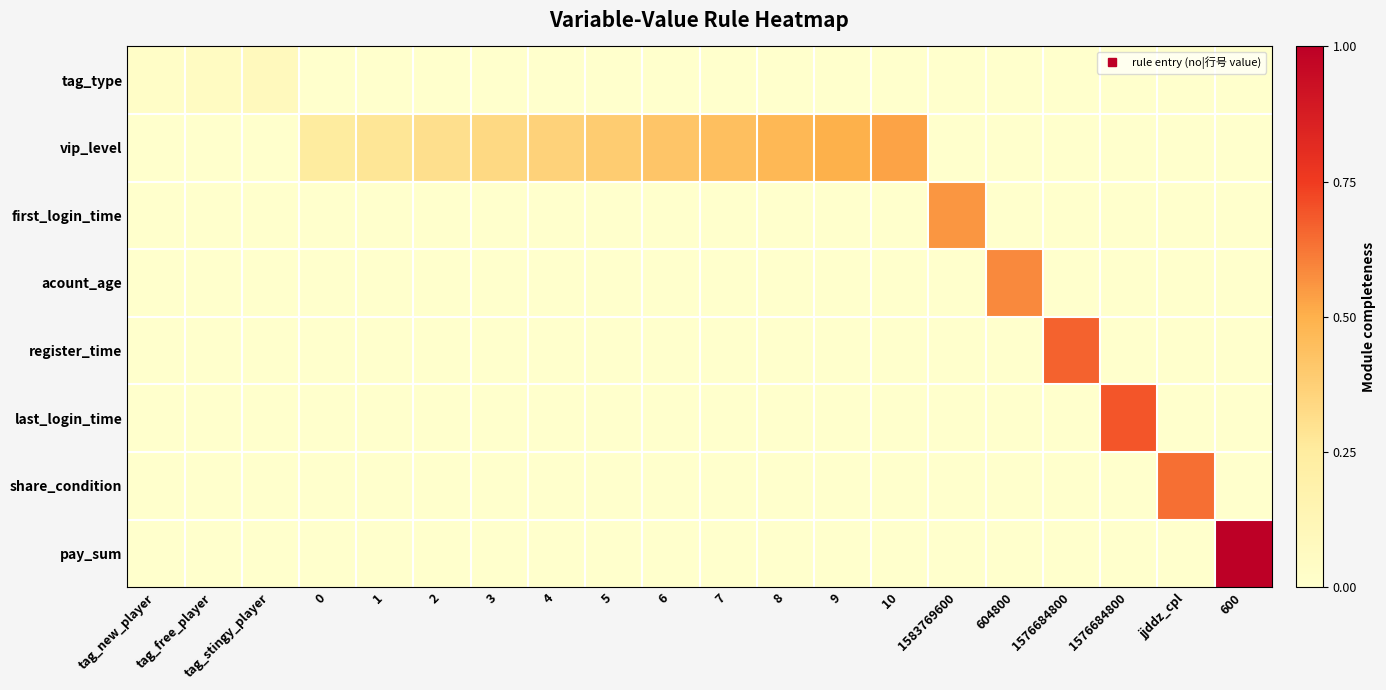

At 10, list the series in order from smallest to largest.

tag_type, first_login_time, acount_age, register_time, last_login_time, share_condition, pay_sum, vip_level